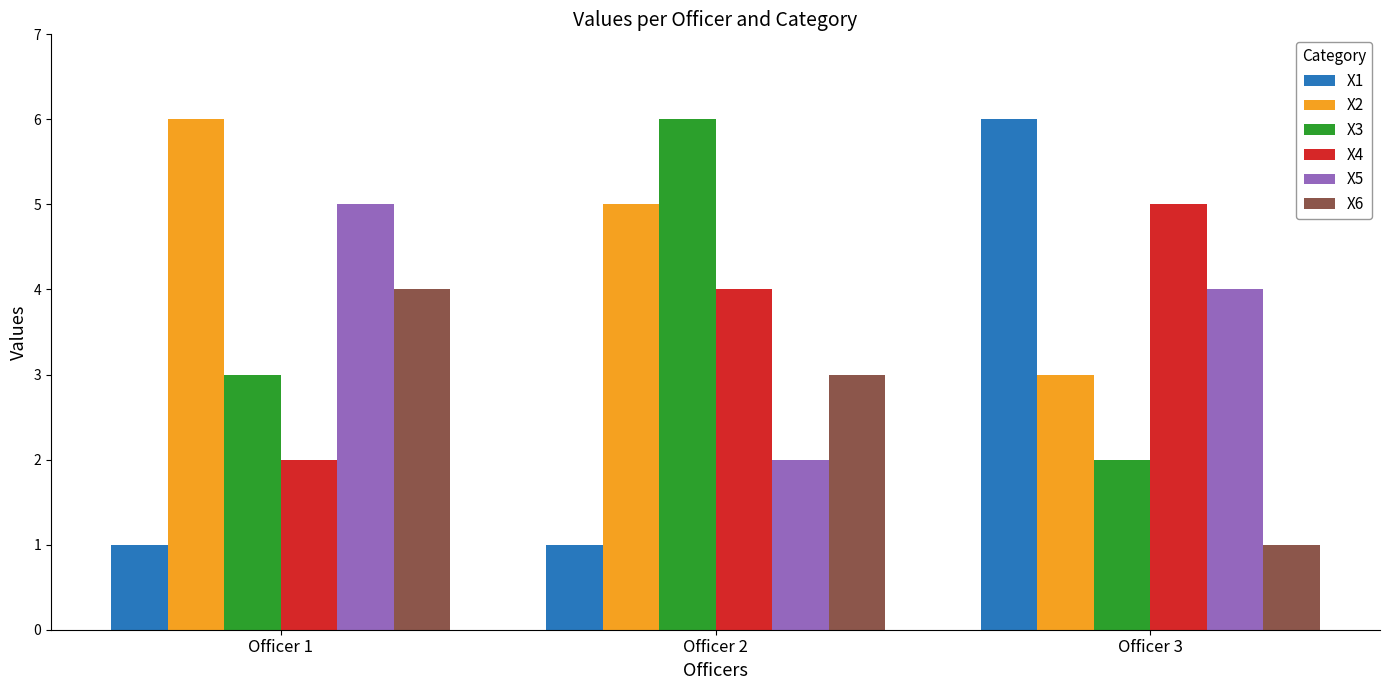

Which series has the largest total across all categories?

X2